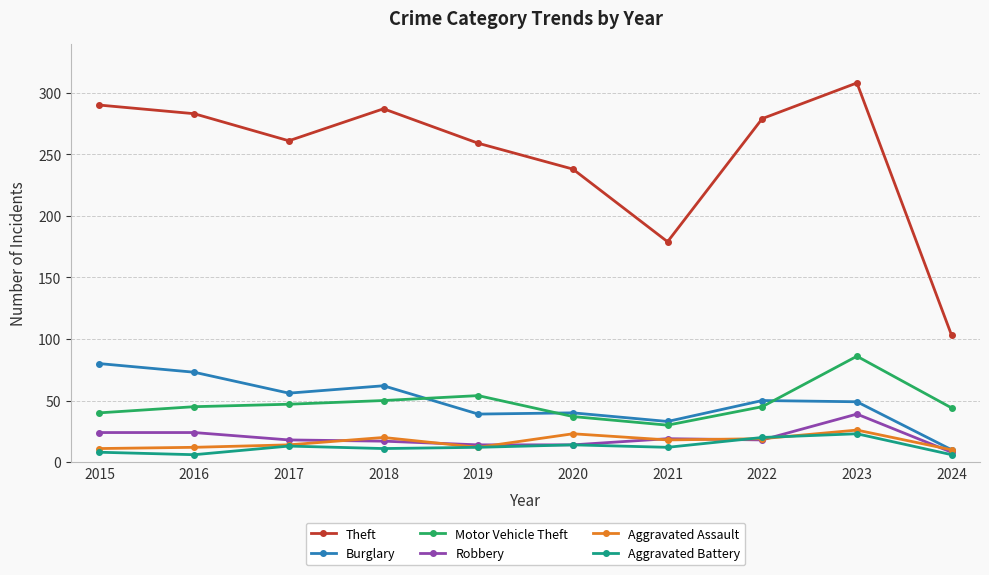

True or false: Theft and Robbery cross at least once.

False